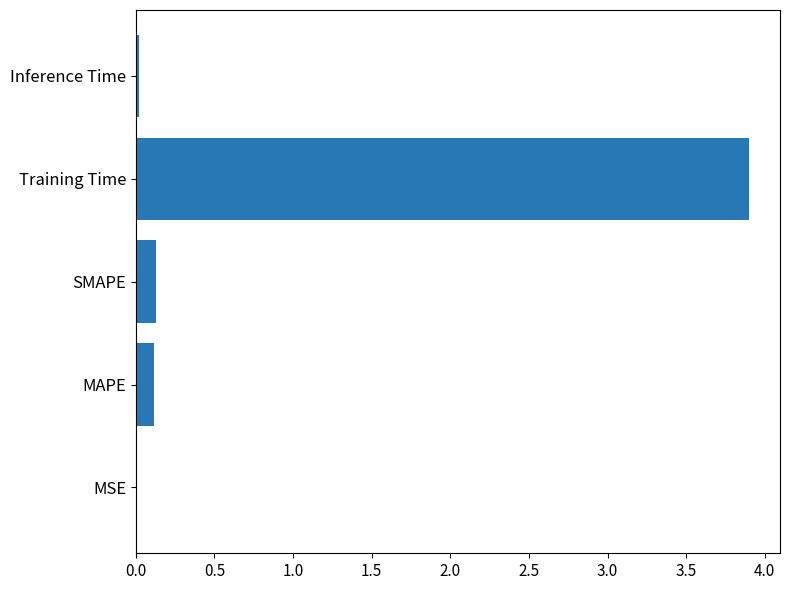

The chart shows a value of 0.0 at Inference Time. True or false?

True